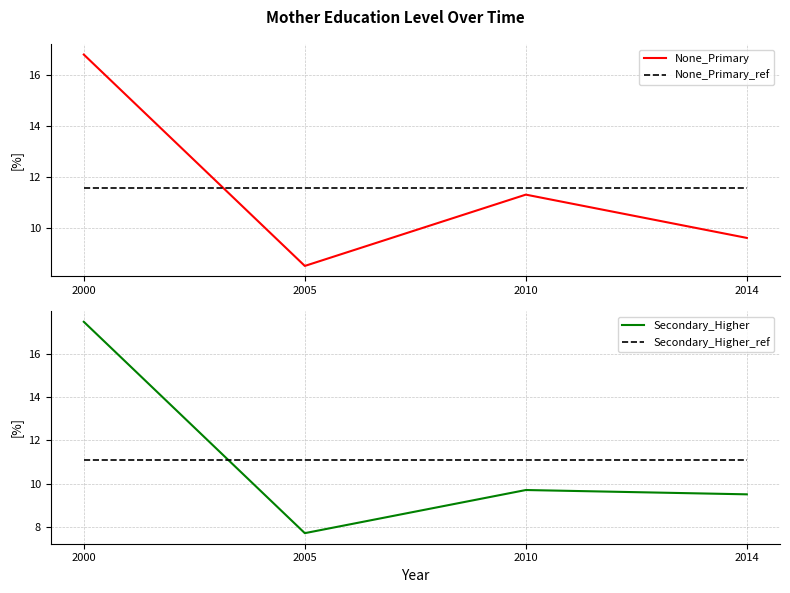

Which category has the lowest value across all series?

2005